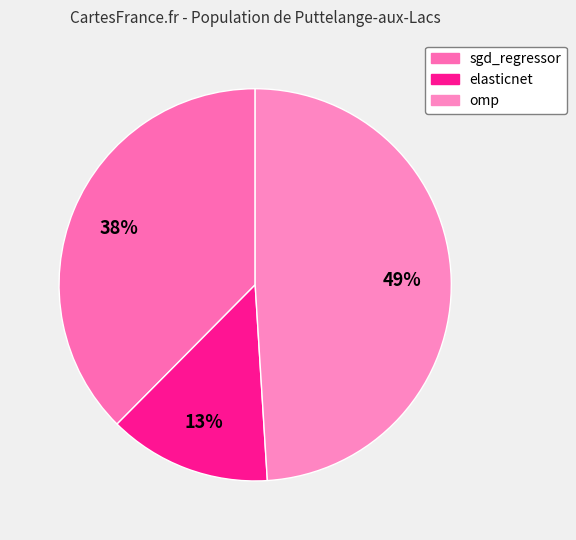

The omp slice represents 59% of the pie. True or false?

False